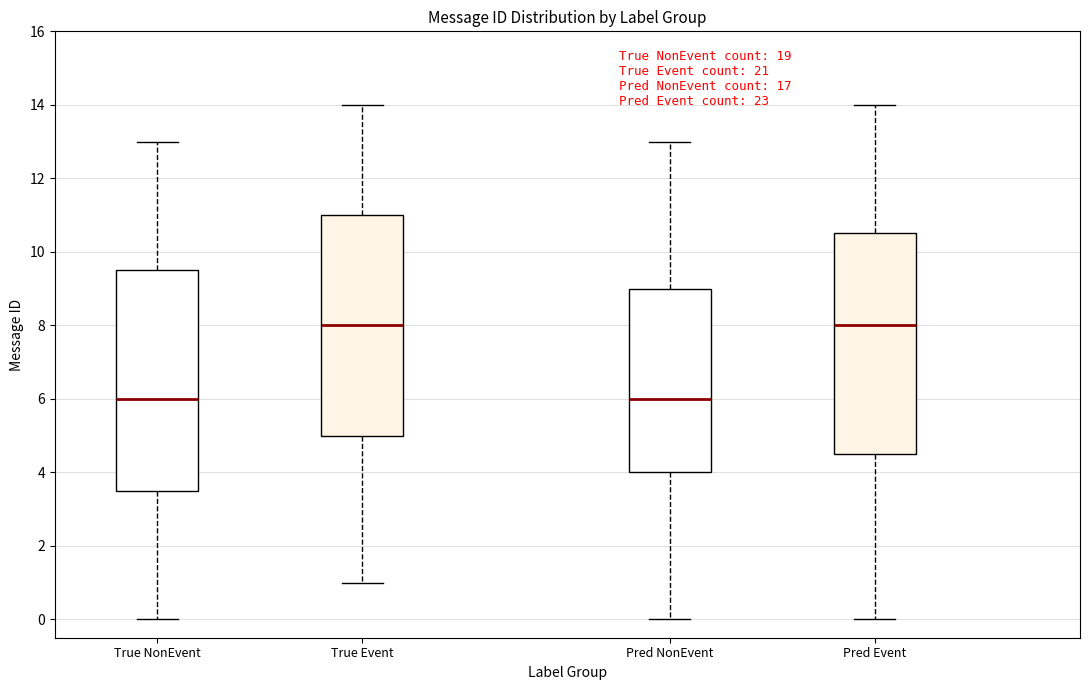

Reading left to right, read every box against the y-axis: the position of its median line, the range the box covers, and the ends of its whiskers. The values are not printed on the chart, so give them approximately, as read against the axis.

True NonEvent: median 6.0, box 3.6 to 9.6, whiskers 0.0 to 13.0
True Event: median 8.0, box 5.0 to 11.0, whiskers 1.0 to 14.0
Pred NonEvent: median 6.0, box 4.0 to 9.0, whiskers 0.0 to 13.0
Pred Event: median 8.0, box 4.6 to 10.6, whiskers 0.0 to 14.0